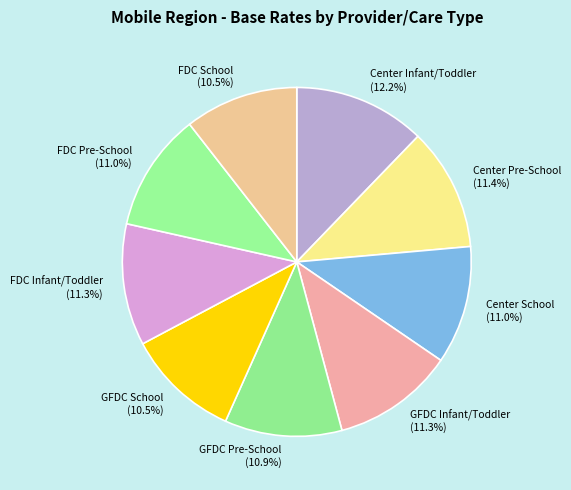

How many slices are in this pie chart?

9